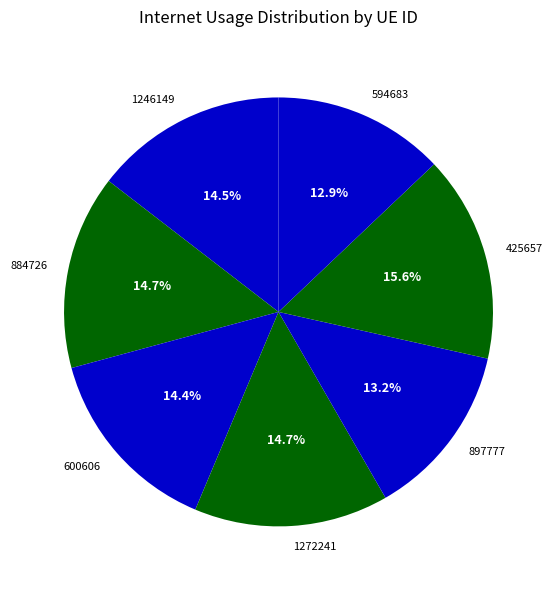

How many slices are in this pie chart?

7